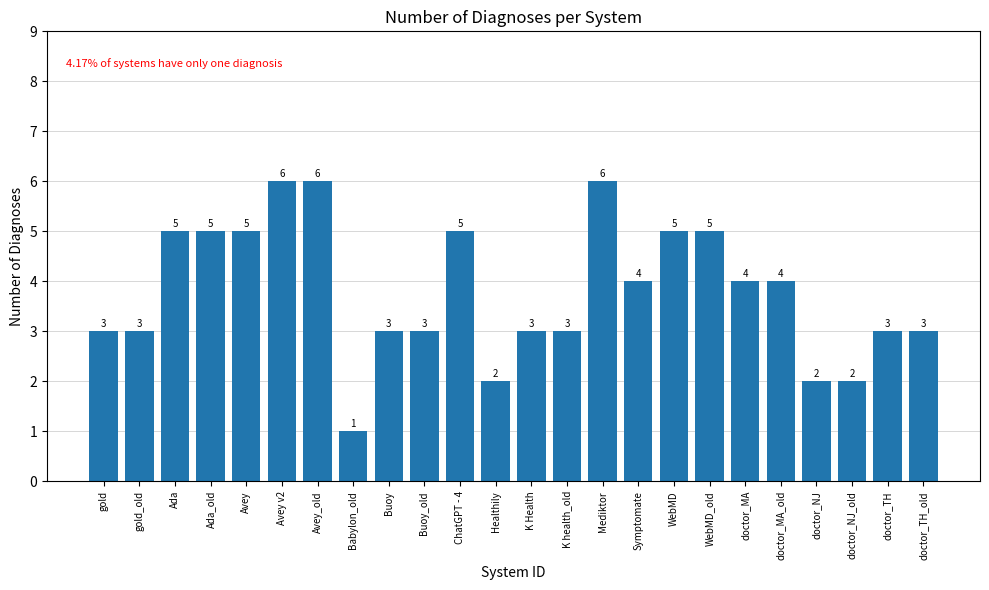

What is the sum of all values?

91